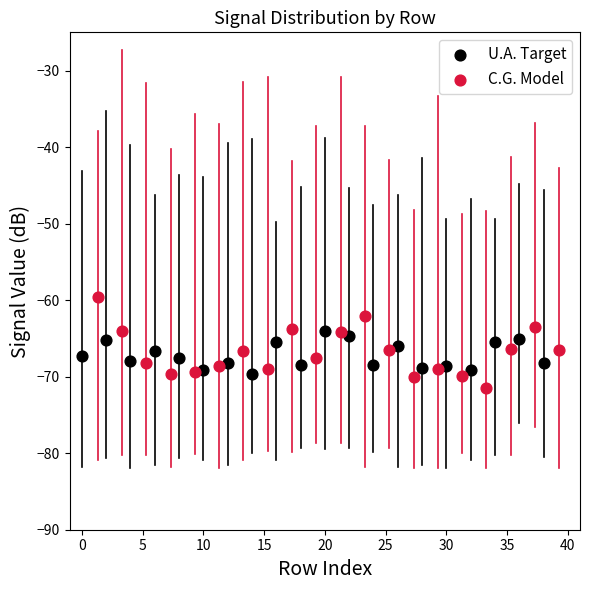

Which series reaches the maximum Y coordinate?

C.G. Model